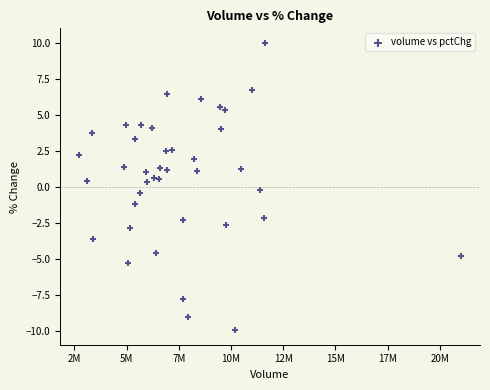

What is the range of X values (max minus min)?

18291828.0